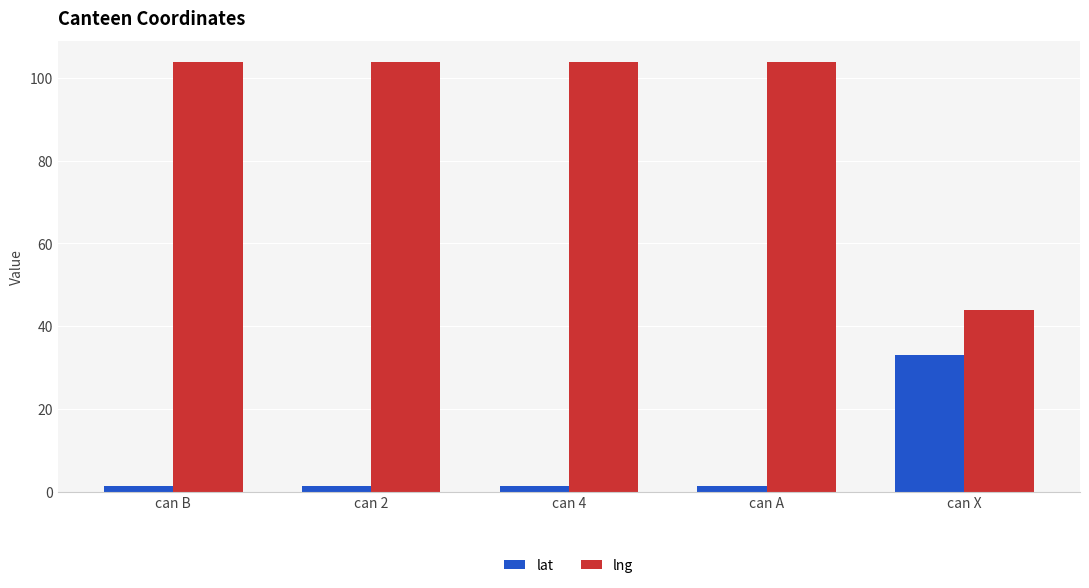

What is the maximum value shown in the chart?

103.7